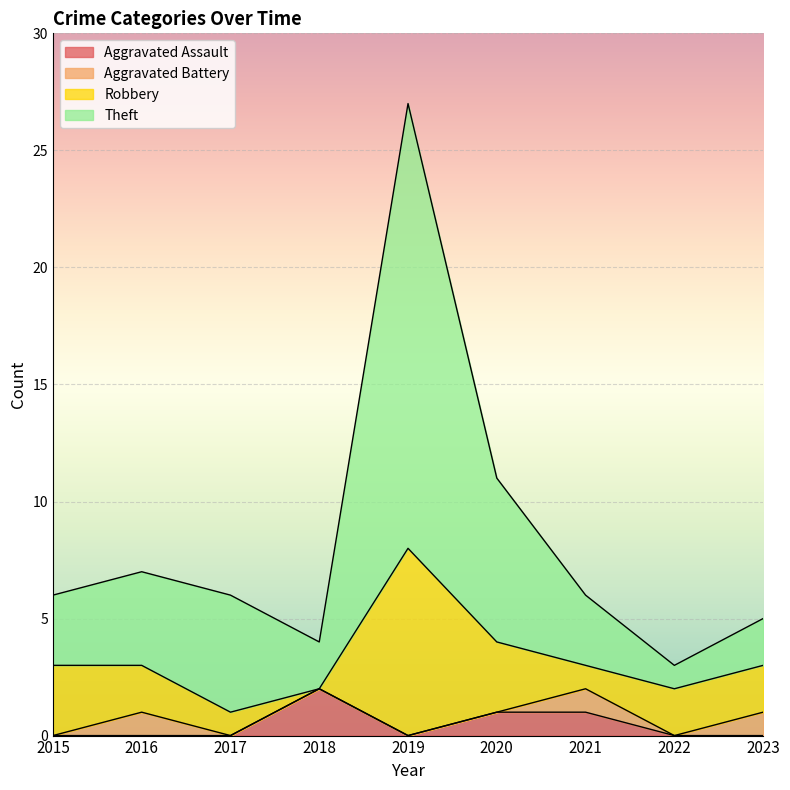

What is the total value across all series at 2022?

3